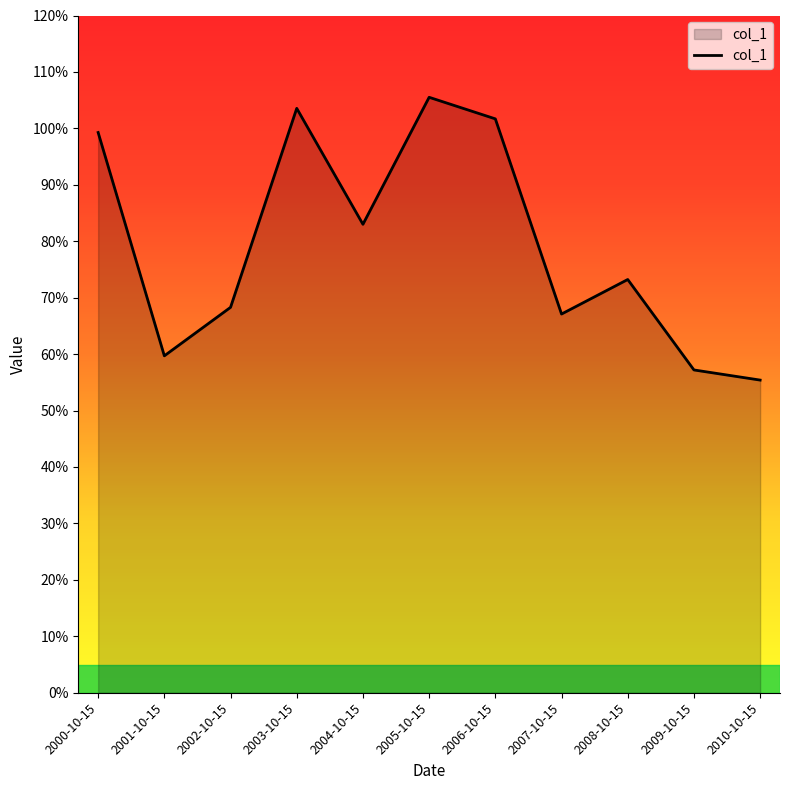

Does the chart display data point markers on the line(s)?

No